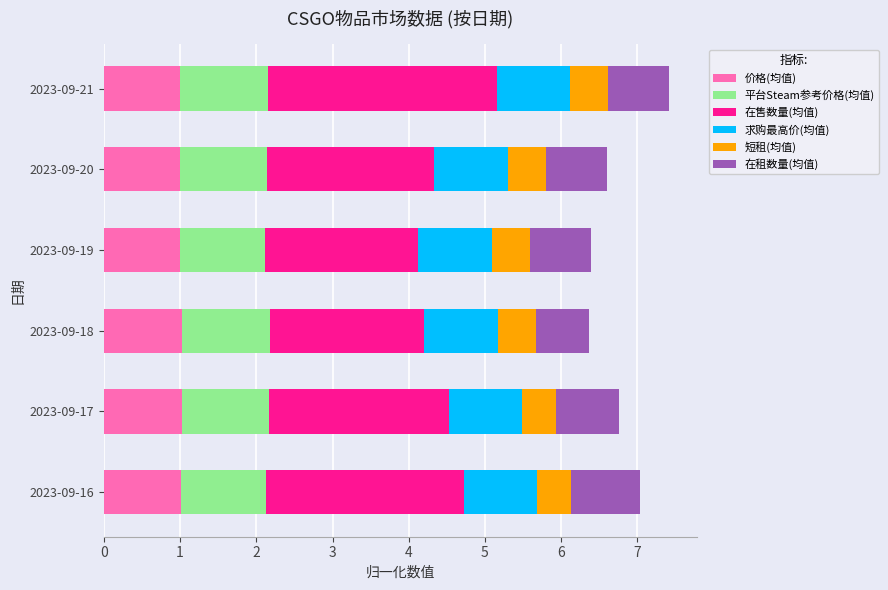

The 价格(均值) series shows 1.0 at 2023-09-17. True or false?

True